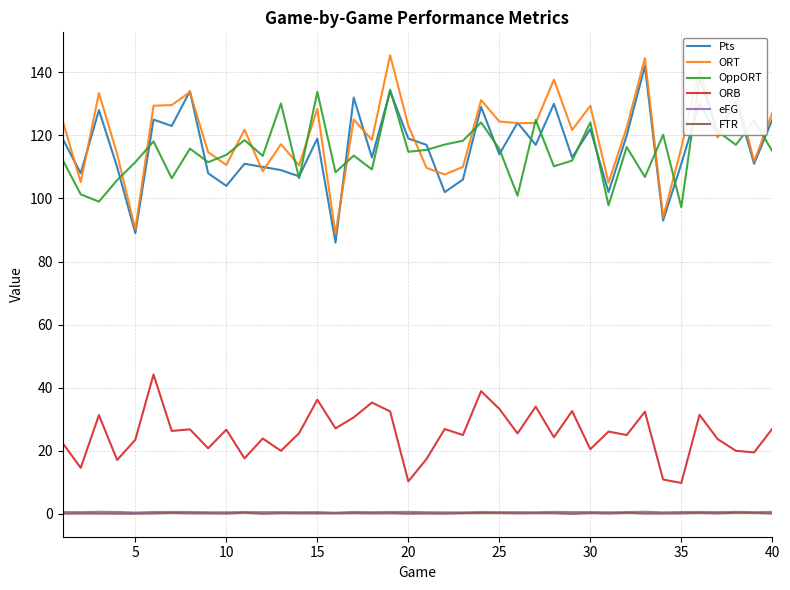

True or false: Pts has a value of 28.3 at 15.

False